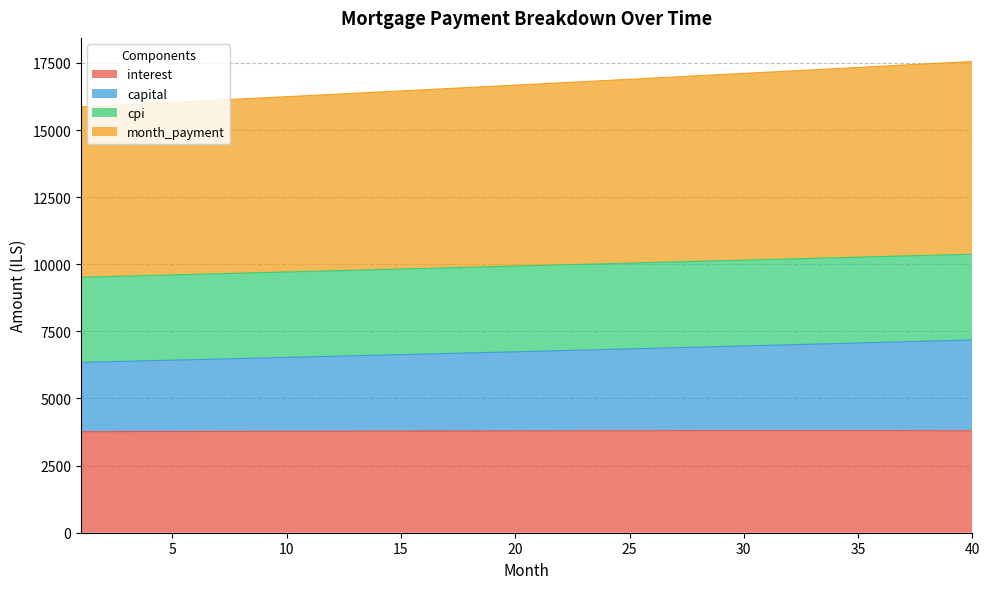

What is the highest value of the interest series?

3798.5